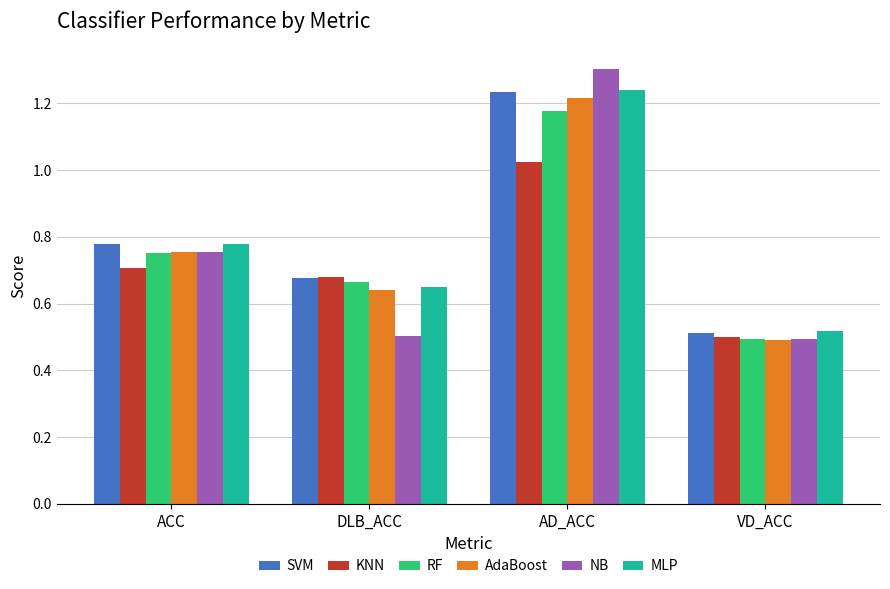

What is the total value across all series at AD_ACC?

7.2